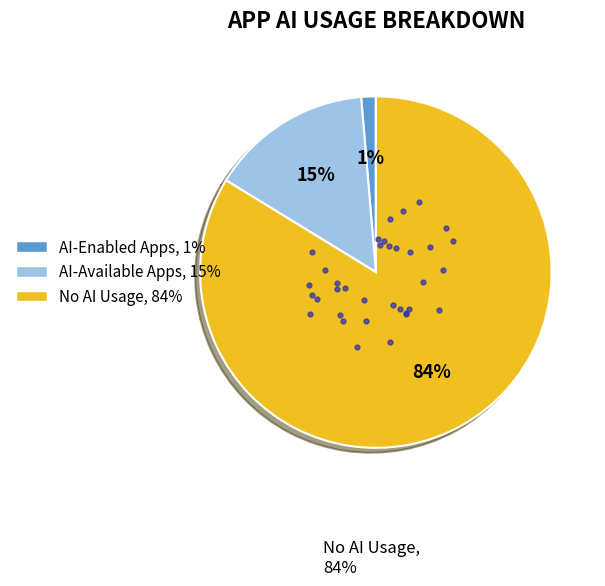

Which slice is the largest?

No AI Usage